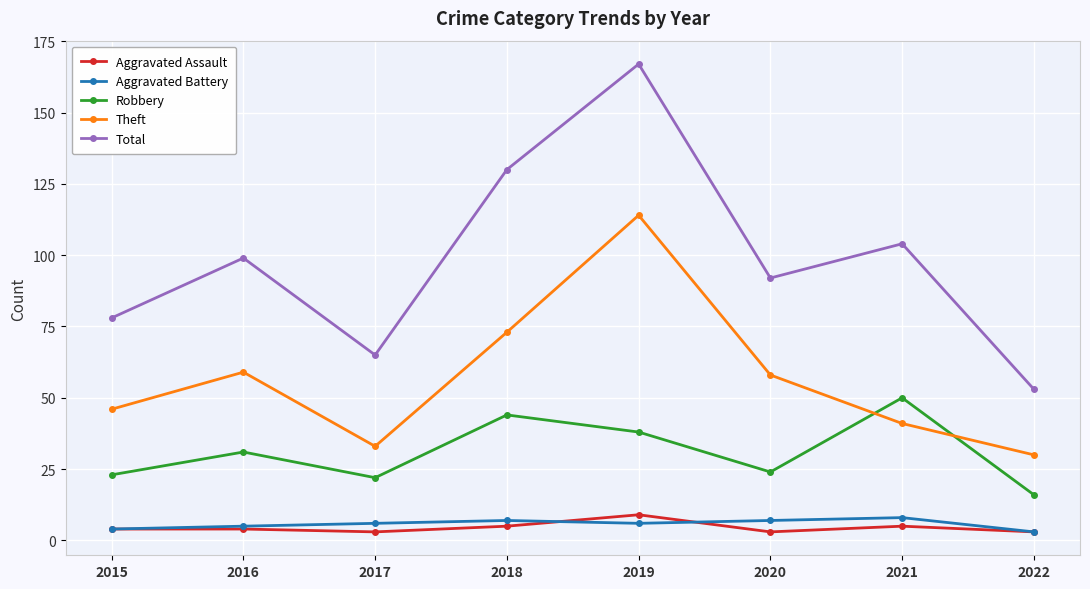

Is this an area chart (filled region under the line)?

No